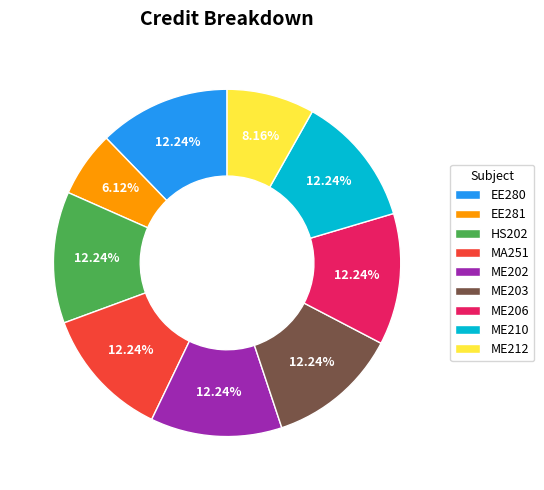

To the nearest percent, what is the combined percentage of ME212 and EE280?

20%